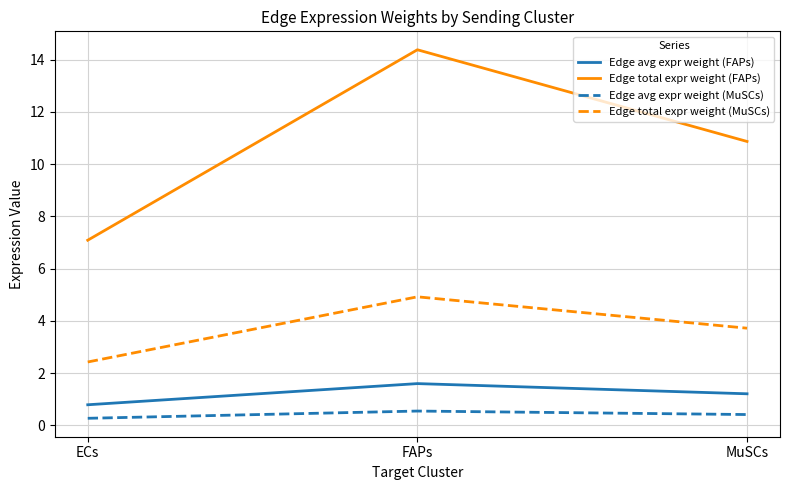

Which series has the largest range (max minus min)?

Edge total expr weight (FAPs)